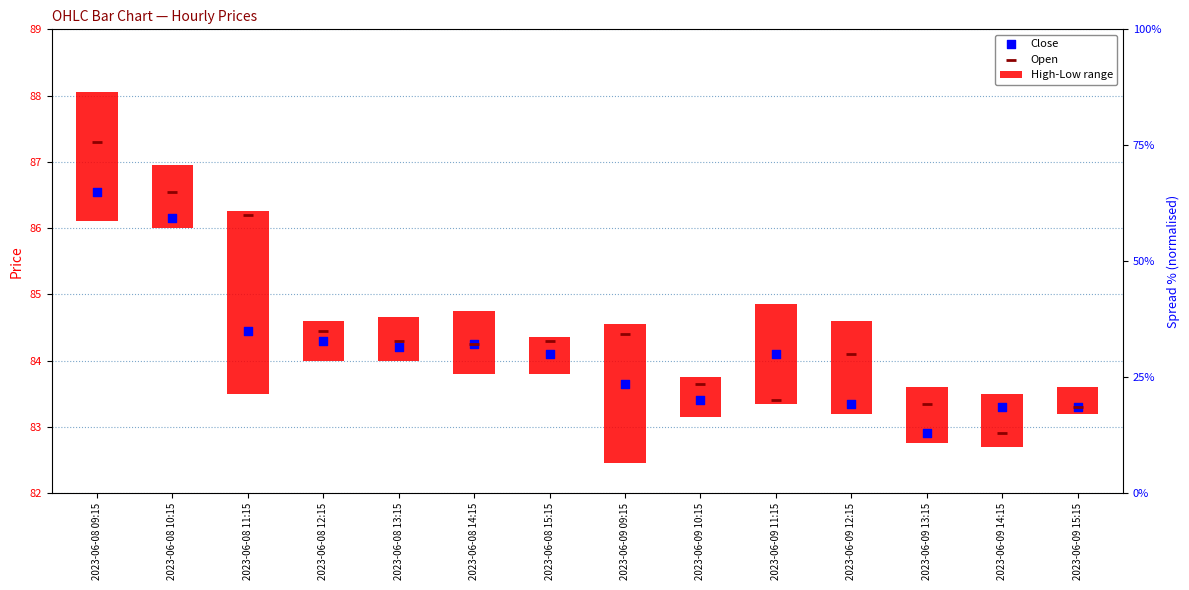

Which series reaches the minimum Y coordinate?

High-Low range